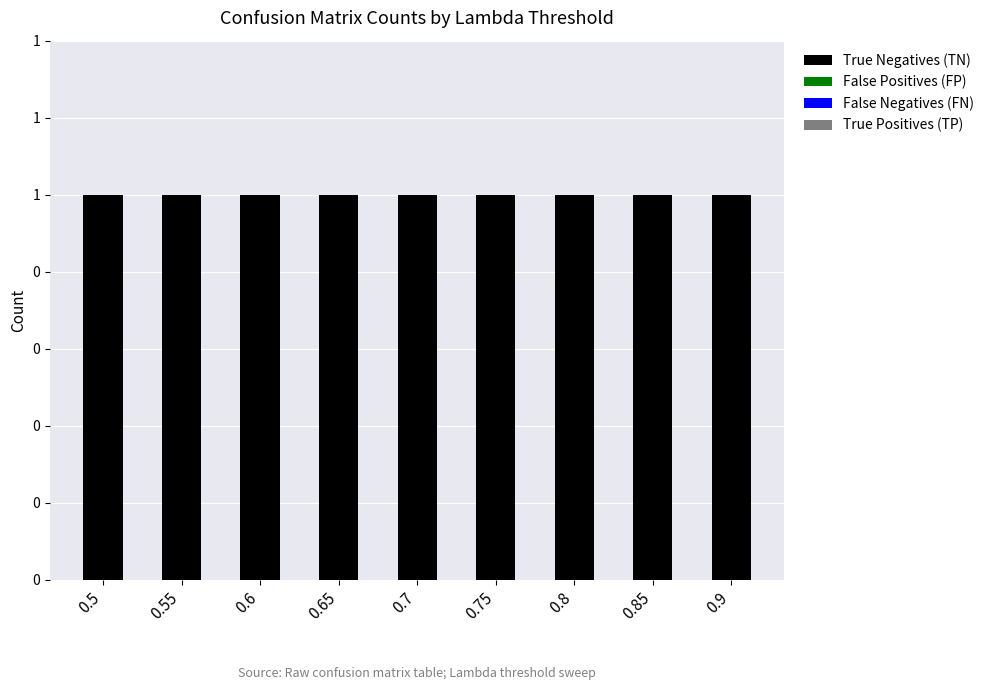

Between 0.75 and 0.6, which is larger?

0.75